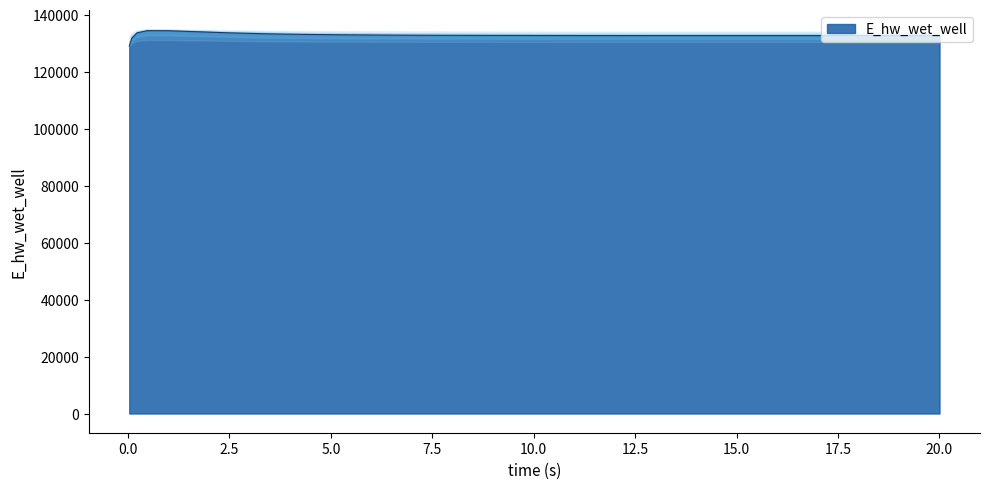

What is the highest value of the E_hw_wet_well series?

134481.0